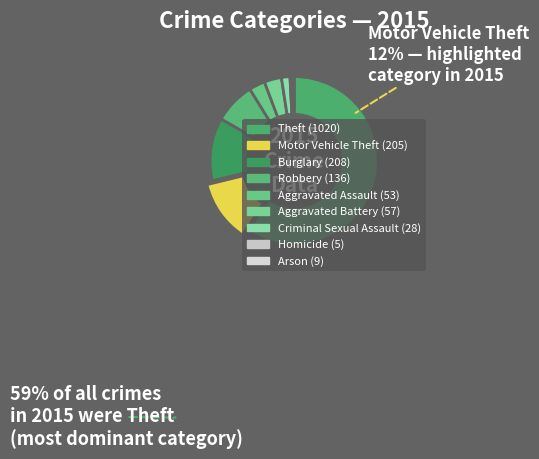

How many segments does this pie chart have?

9